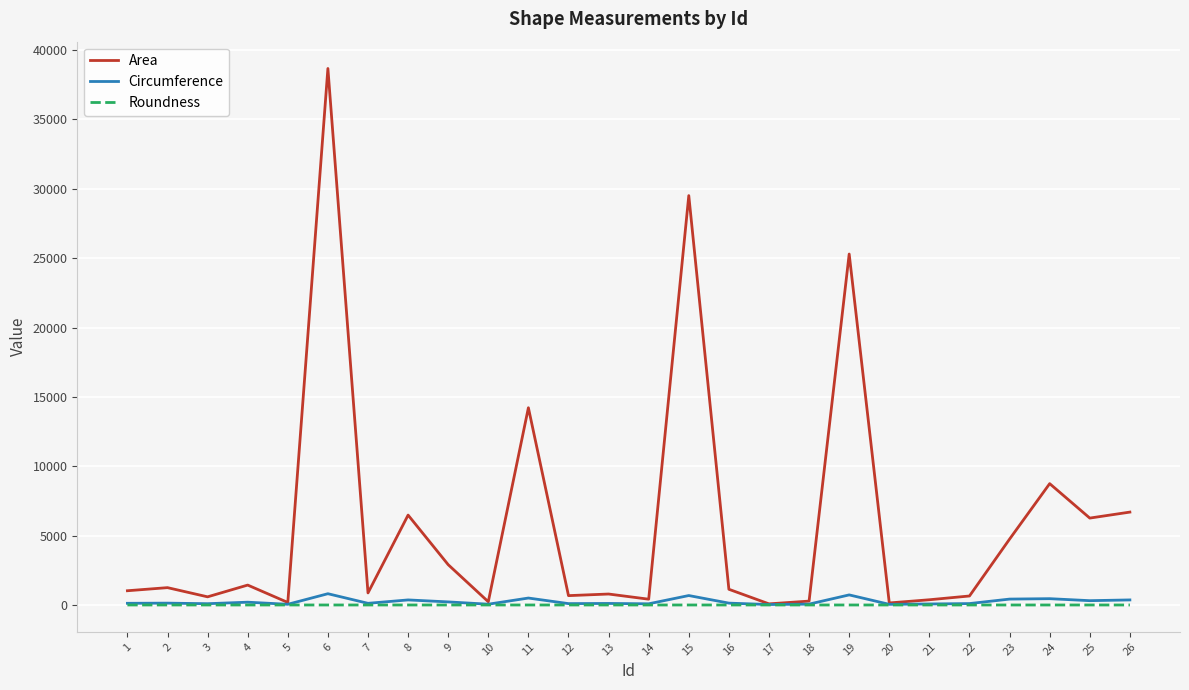

At which category is the sum across all series the highest?

6